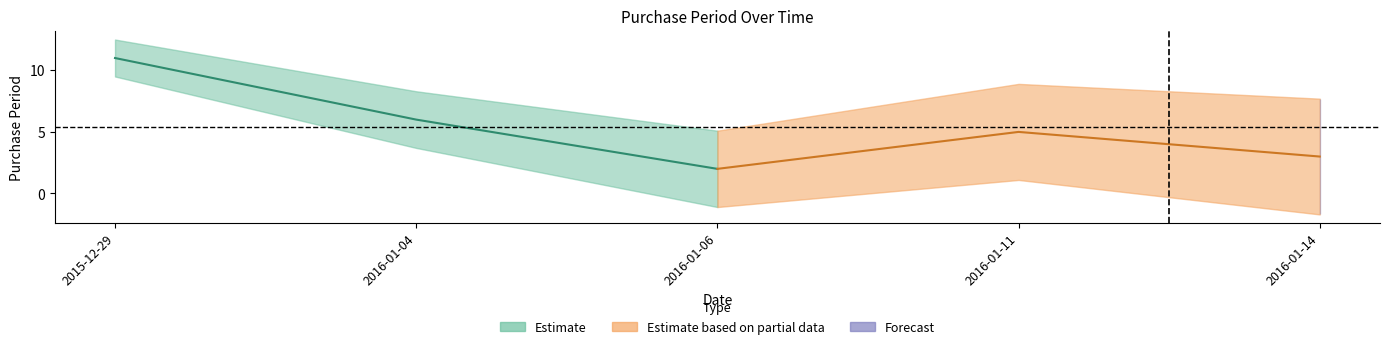

True or false: the data shows 4 at 2016-01-06.

False